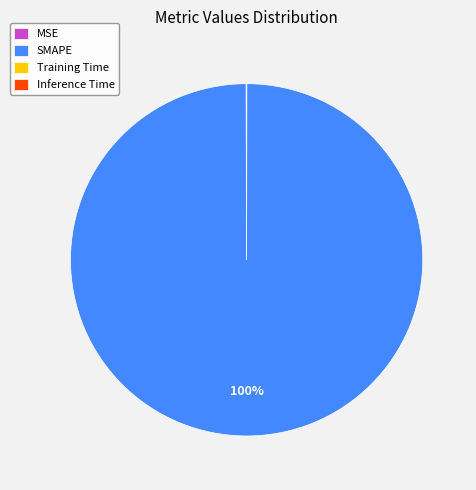

Is it true that SMAPE is 86% of the pie?

False